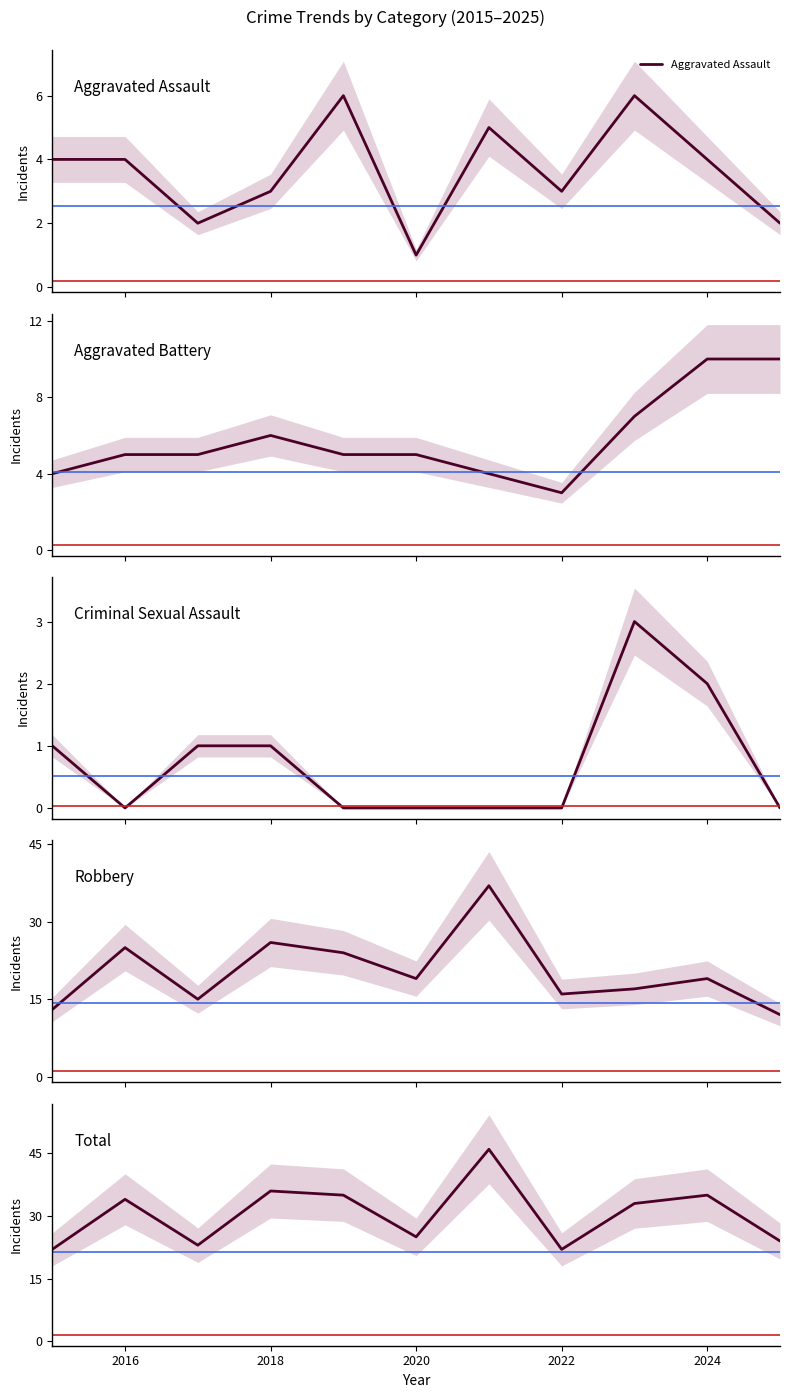

Which series has the largest total across all categories?

Total